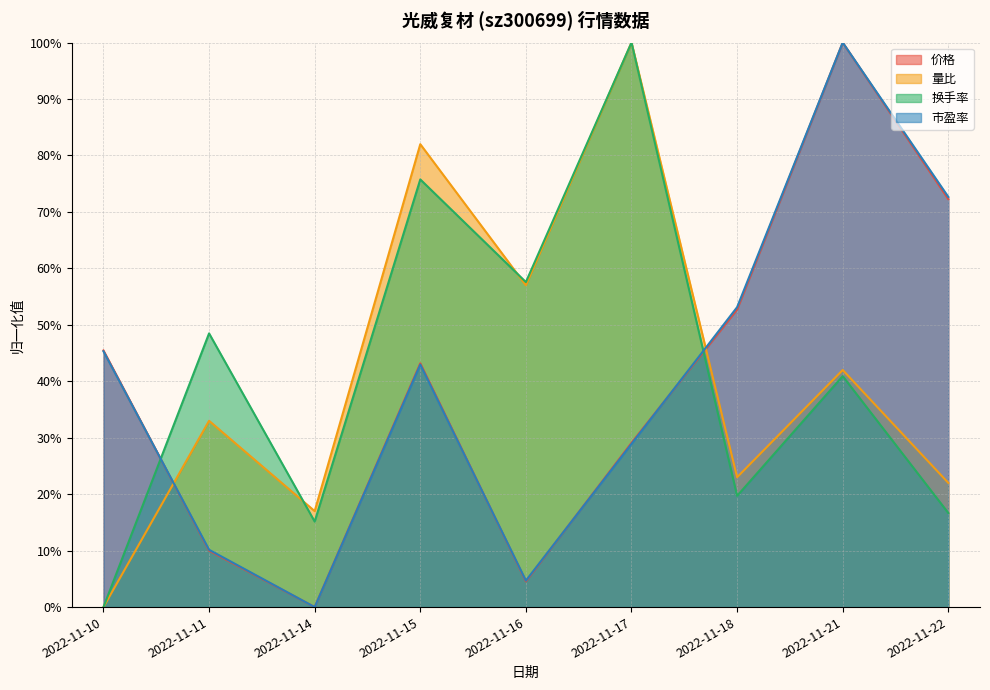

What is the value of the 价格 point at the 8th from the left?

1.0